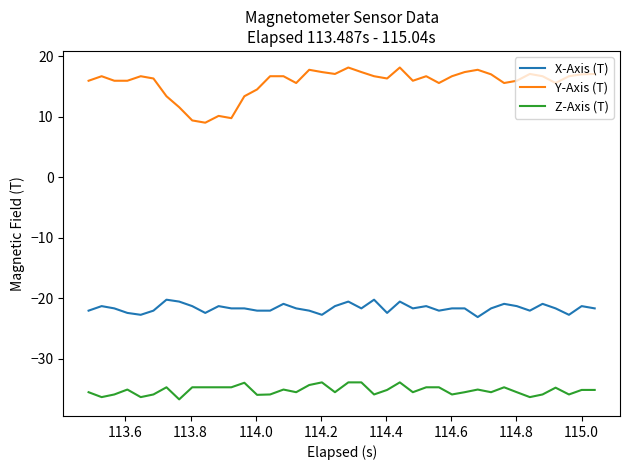

Rank the series by their average value, from highest to lowest.

Y-Axis (T), X-Axis (T), Z-Axis (T)